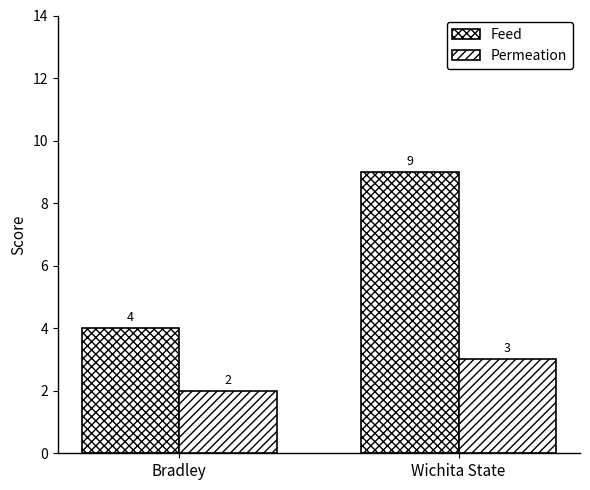

What is the spread (max minus min) of values at Bradley?

2